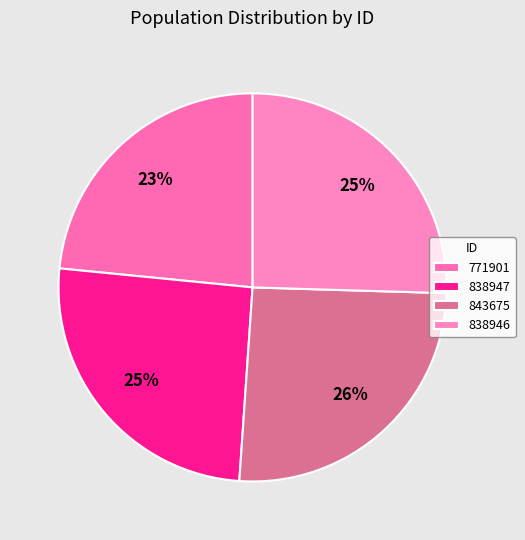

To the nearest percent, what is the difference between the 771901 and 838947 slice percentages?

2%